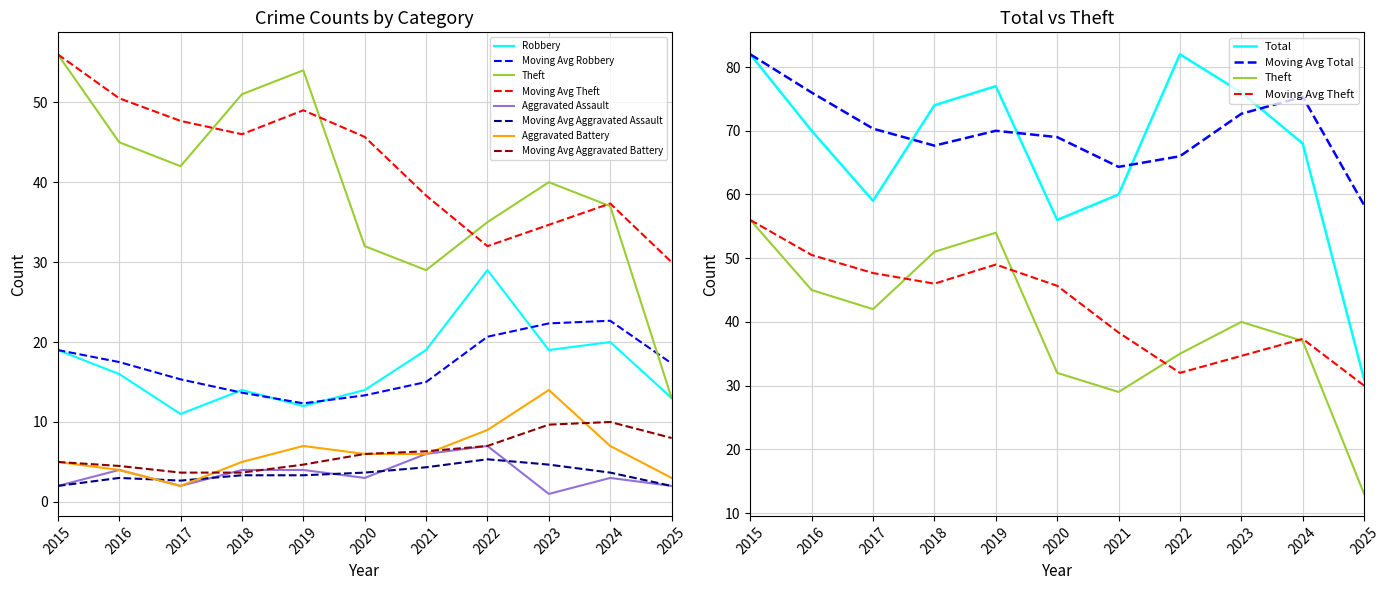

Reading left to right, what are all the values shown in this chart?

Aggravated Assault: 2	4	2	4	4	3	6	7	1	3	2
Aggravated Battery: 5	4	2	5	7	6	6	9	14	7	3
Robbery: 19	16	11	14	12	14	19	29	19	20	13
Theft: 56	45	42	51	54	32	29	35	40	37	13
Total: 82	70	59	74	77	56	60	82	76	68	31